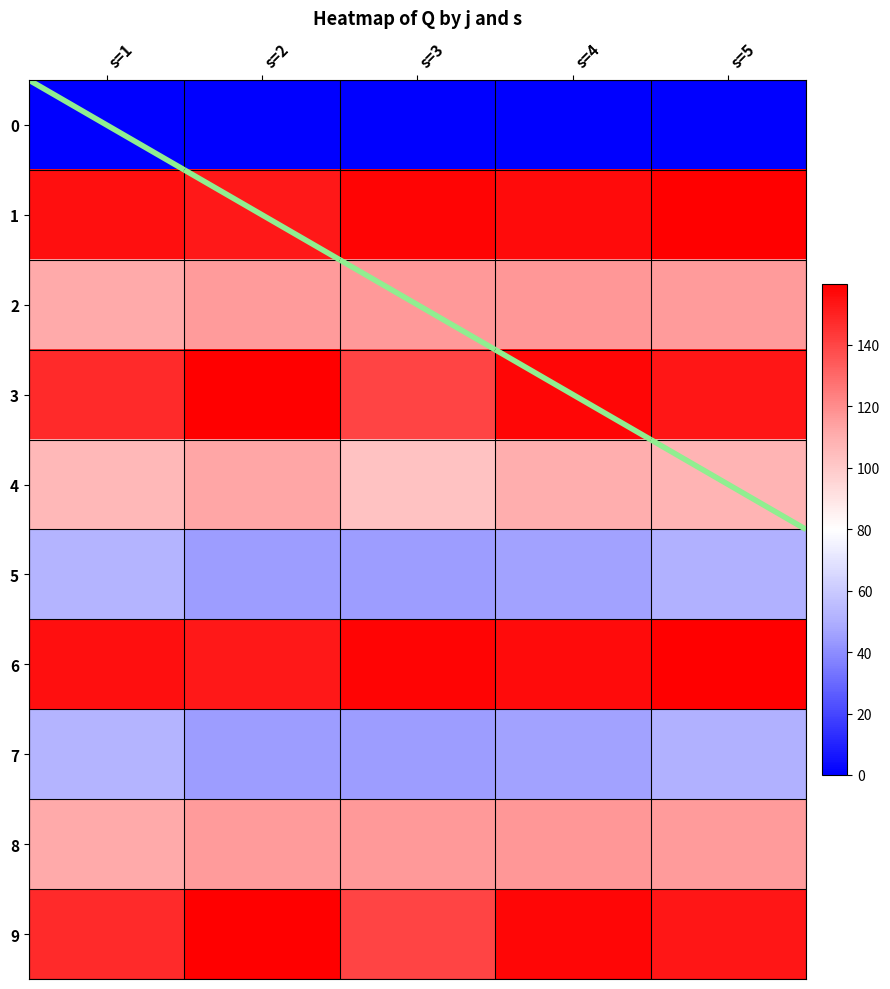

Which series has the largest total across all categories?

1